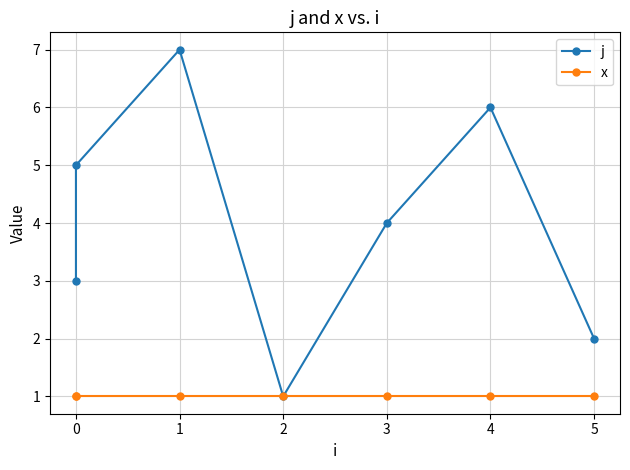

How many data points does each series have?

7